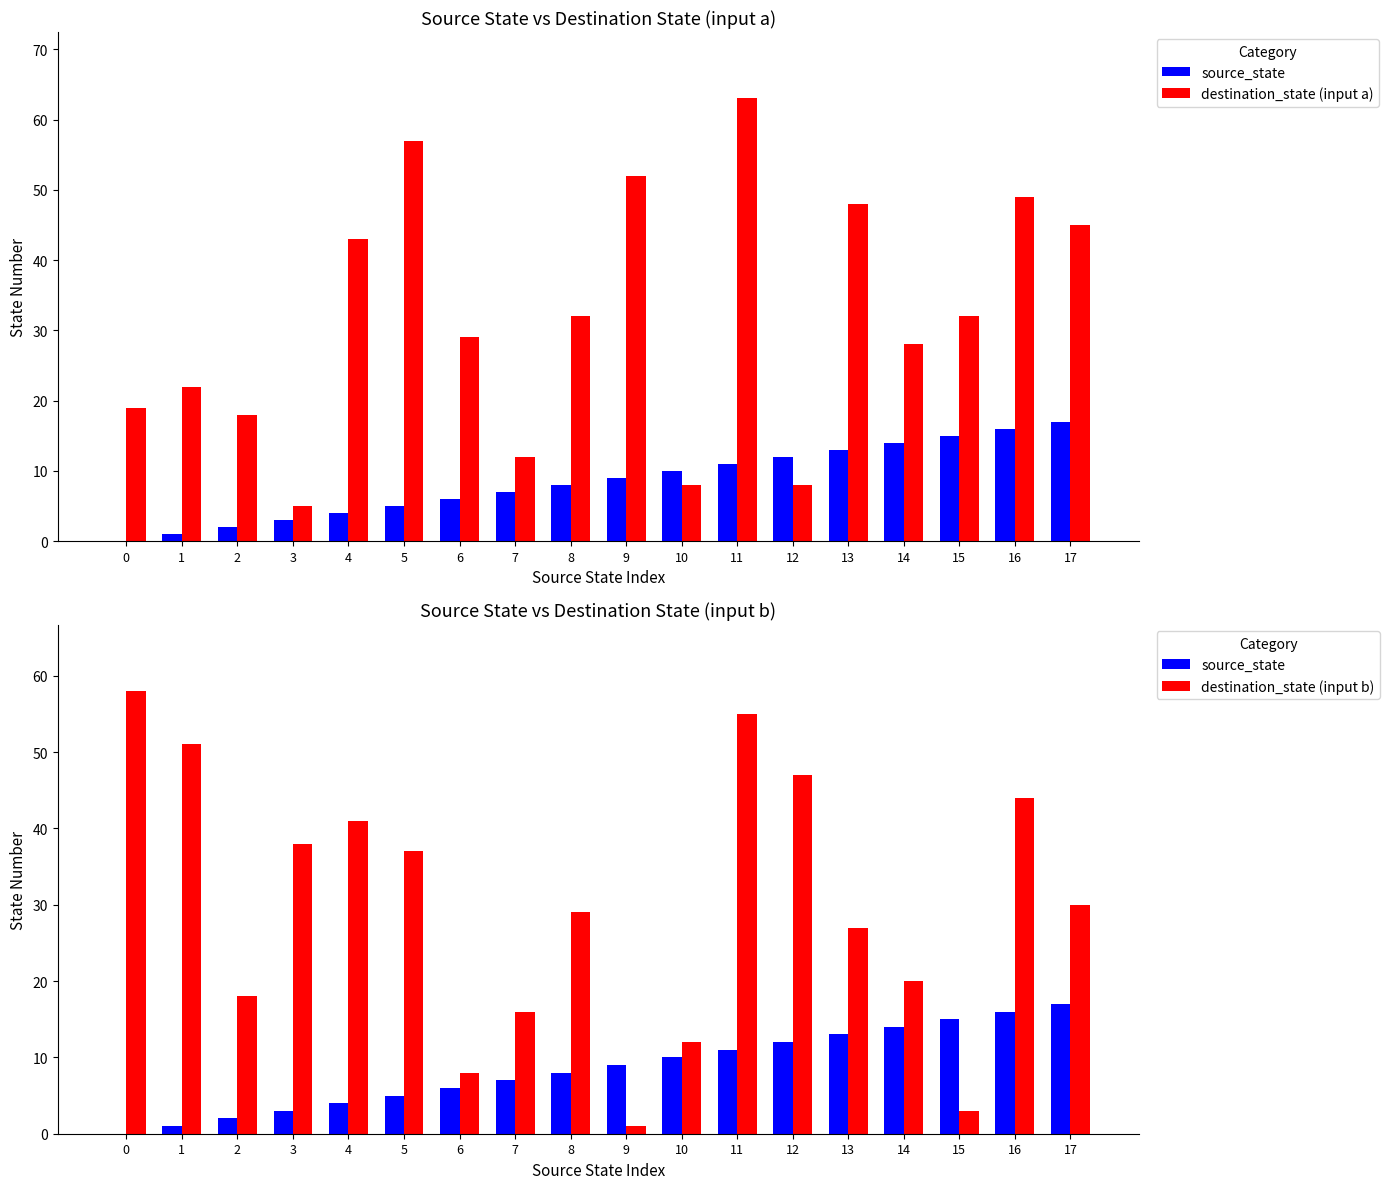

Where does the destination_state (input a) series first go above 32?

4